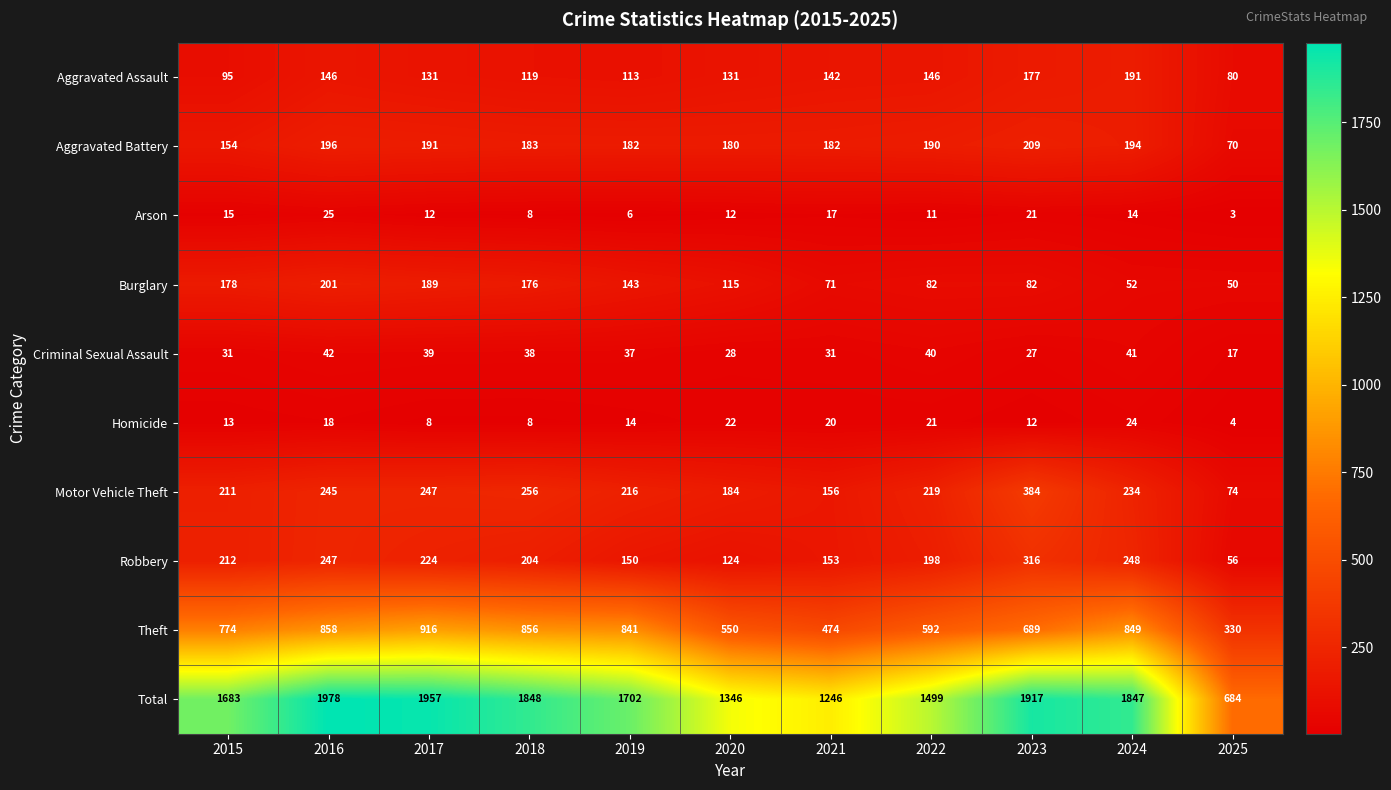

How many series are shown in this chart?

10